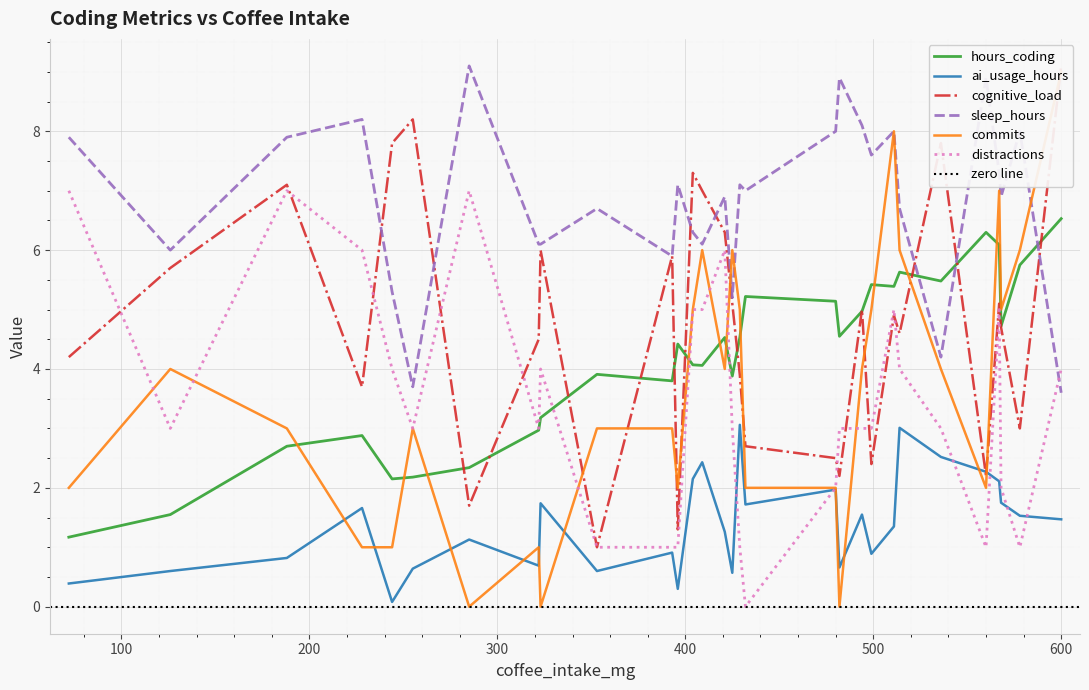

True or false: hours_coding and ai_usage_hours cross at least once.

False